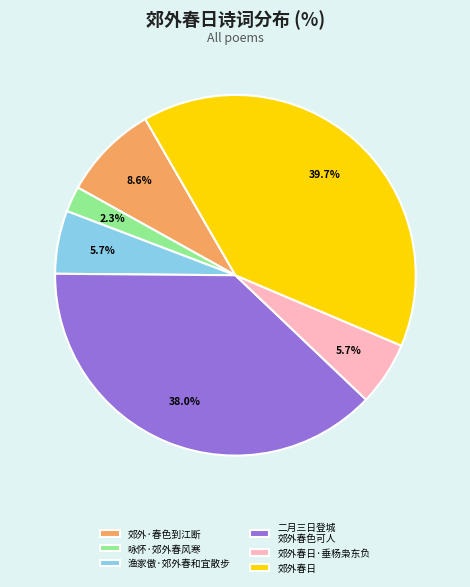

Which has a higher value, 二月三日登城 郊外春色可人 or 咏怀·郊外春风寒?

二月三日登城 郊外春色可人